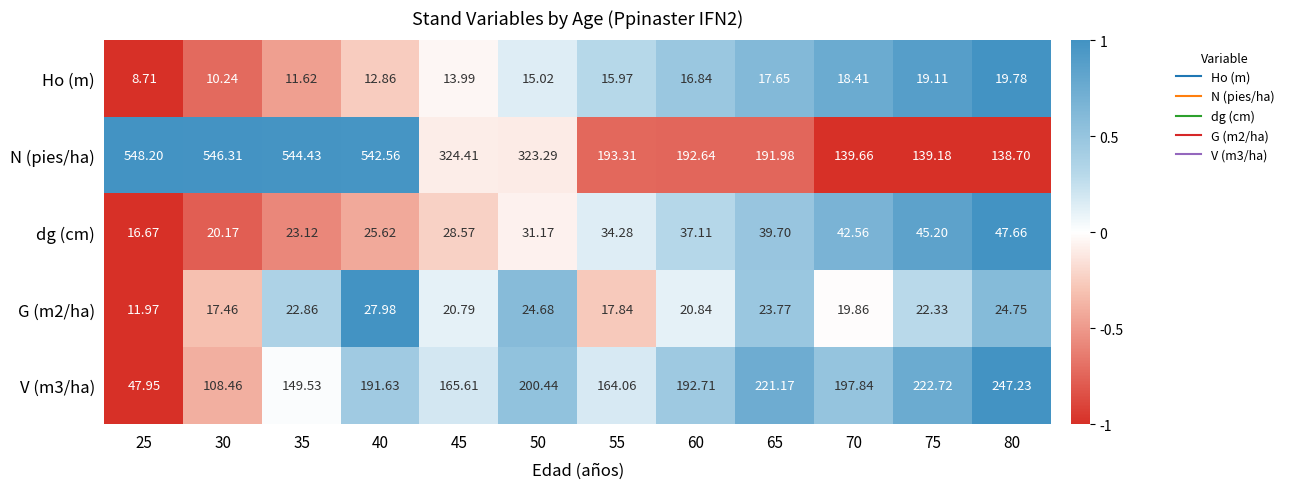

Is the value of G (m2/ha) at 60 greater than the value of dg (cm) at 40?

No